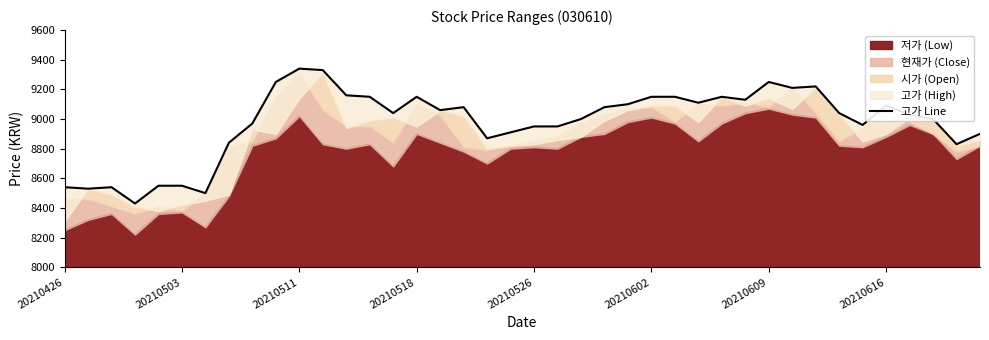

How many values exceed 9040?

19